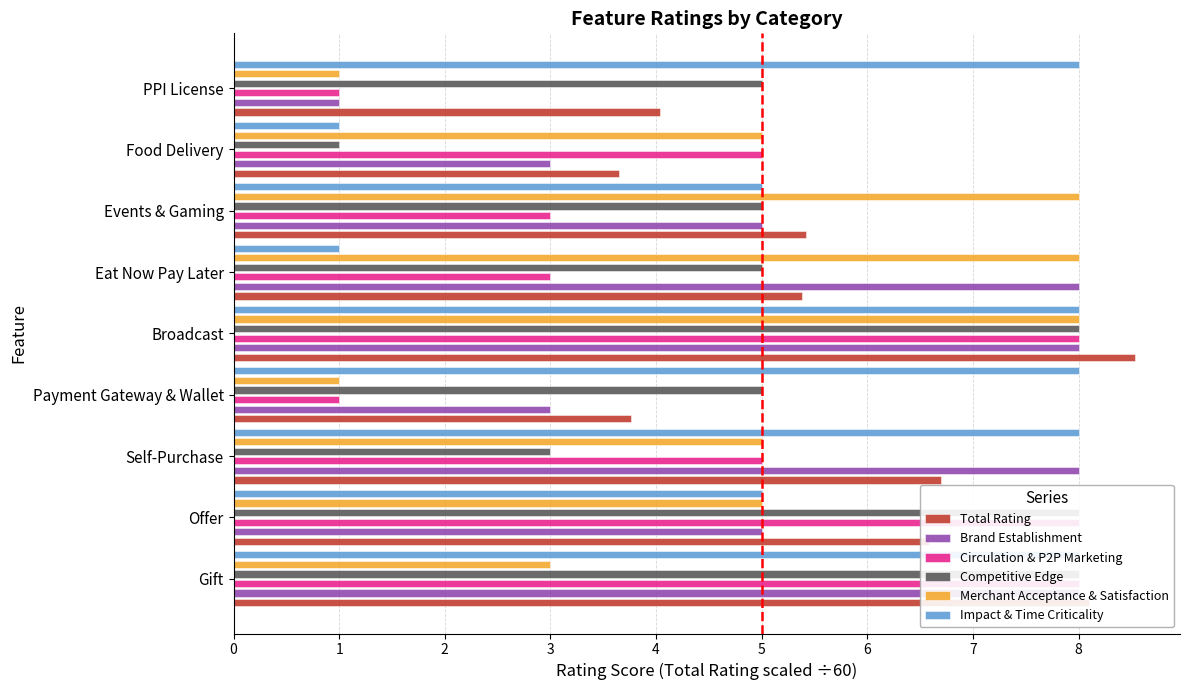

How many Impact & Time Criticality values are between 5 and 8?

7